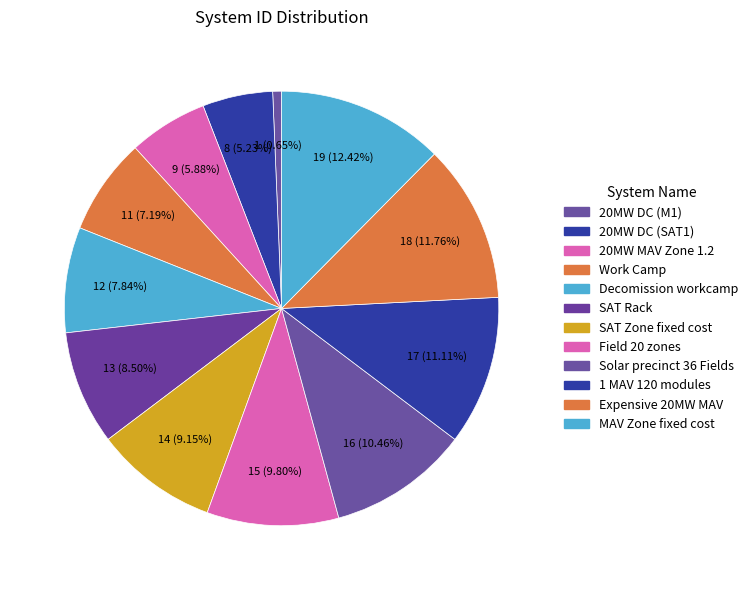

How much of the chart is everything except Field 20 zones?

90.2%